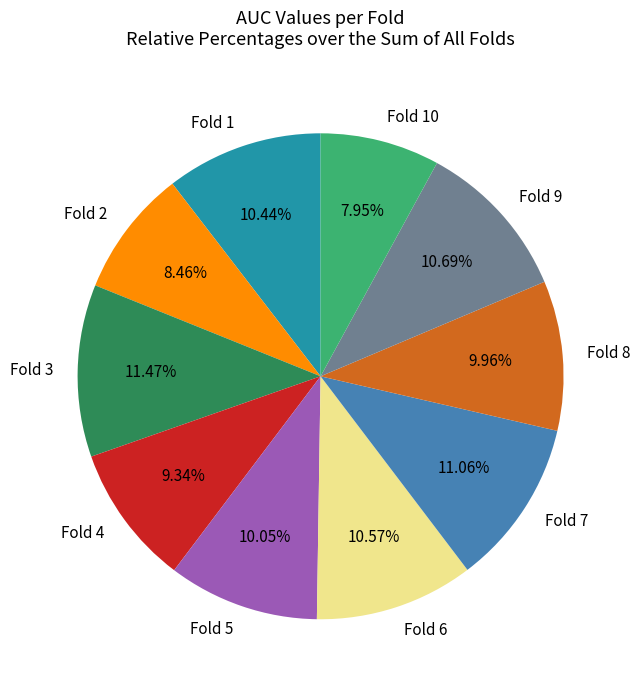

Which has a higher value, Fold 8 or Fold 6?

Fold 6